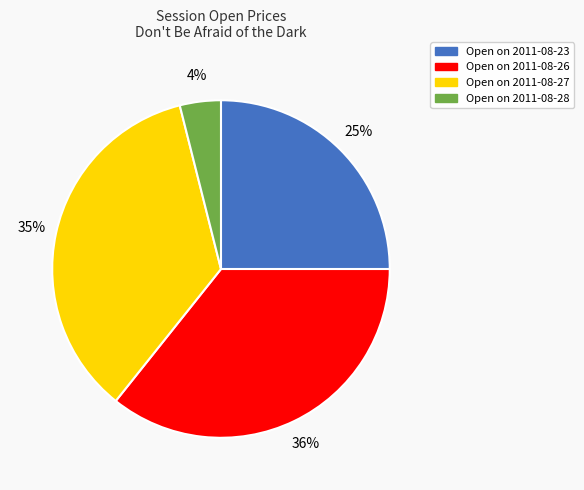

Count the number of slices in the pie.

4